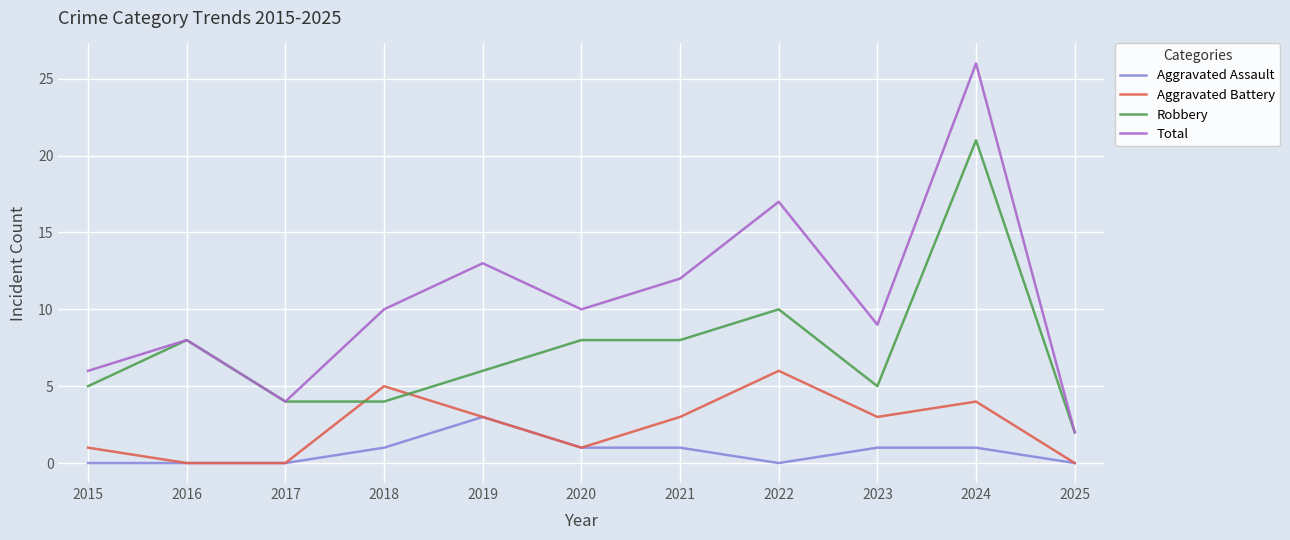

What is the spread (max minus min) of values at 2018?

9